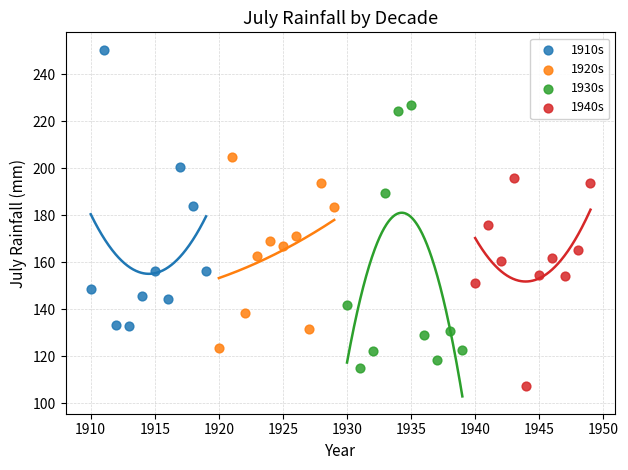

Which series reaches the minimum Y coordinate?

1940s